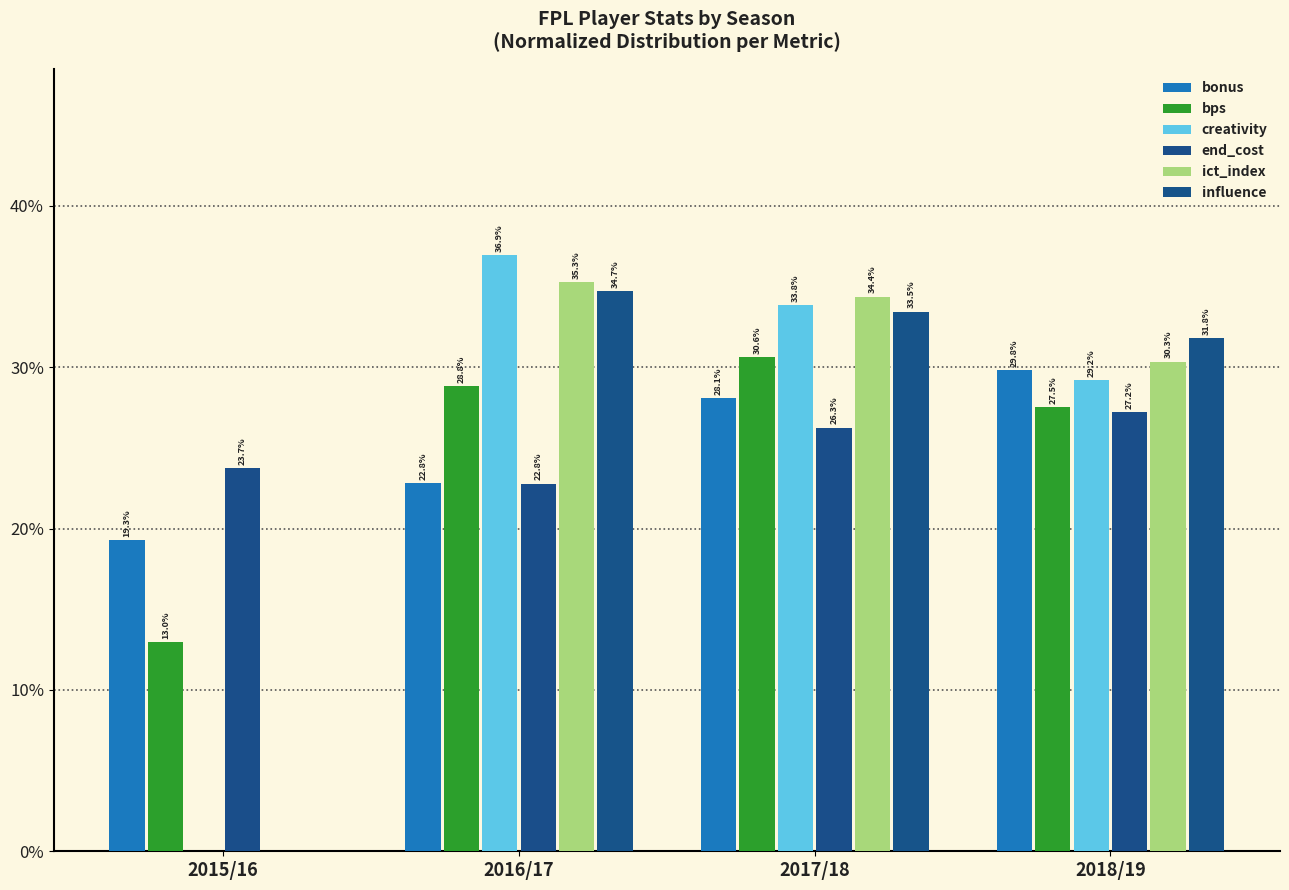

The value of creativity at 2018/19 is 0.4. True or false?

False